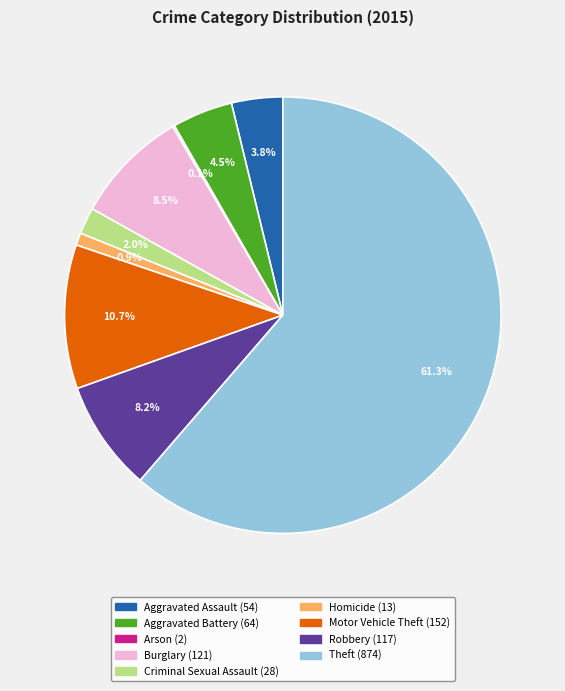

To the nearest percent, what portion does Aggravated Assault represent?

4%